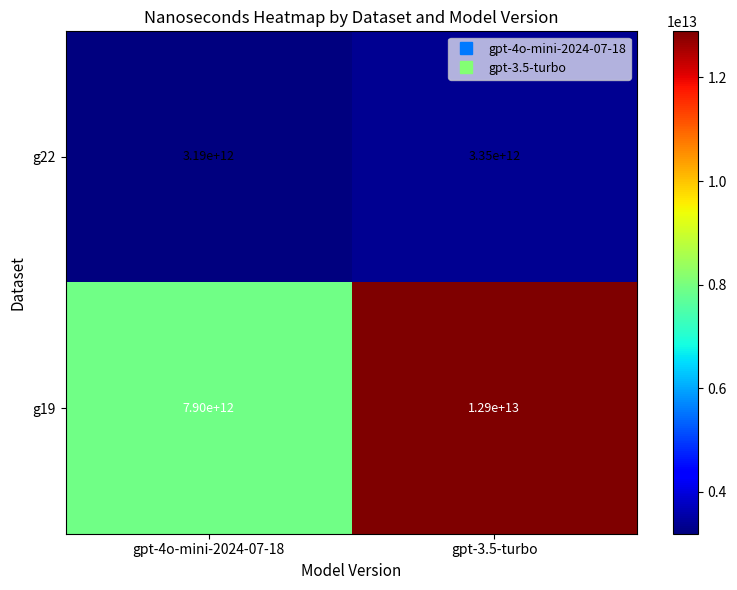

Which category has the highest value across all series?

gpt-3.5-turbo